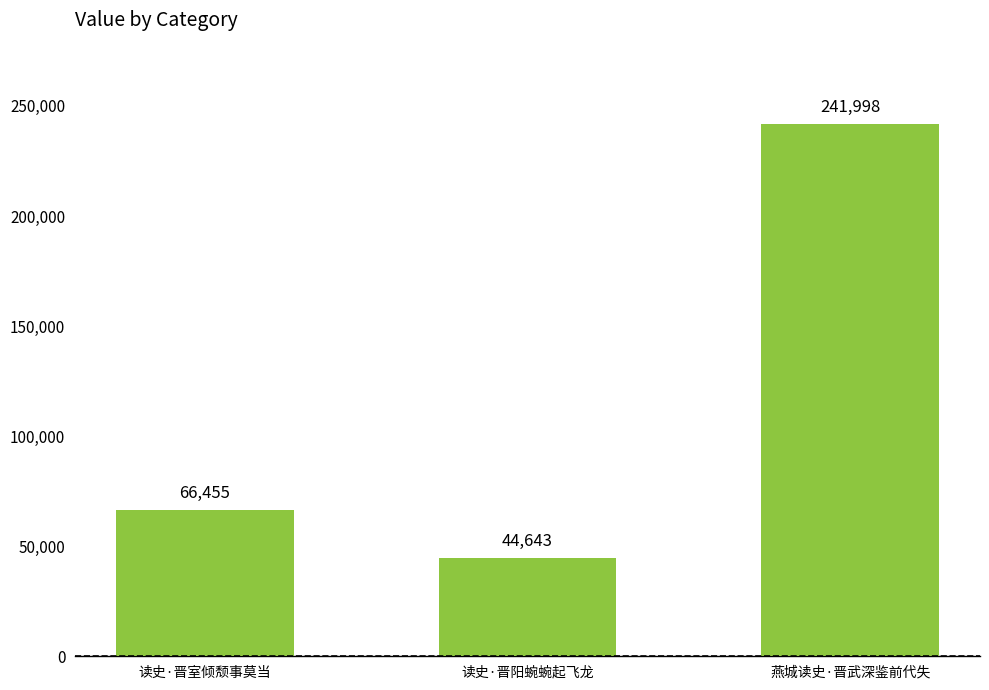

Is it true that the value at 读史·晋阳蜿蜿起飞龙 is 23452?

False